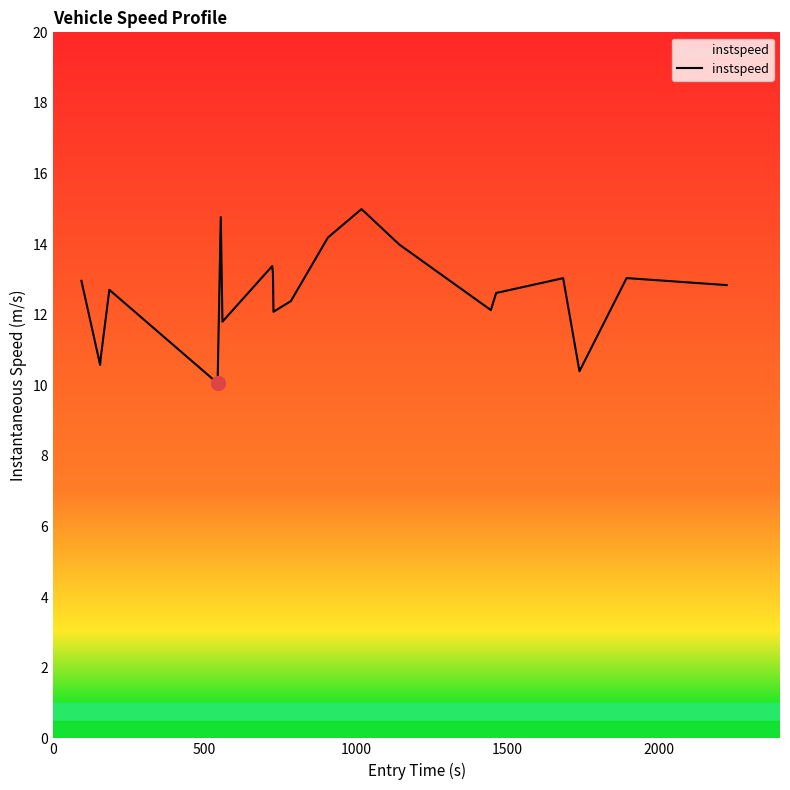

What is the difference between the maximum and minimum values?

4.9